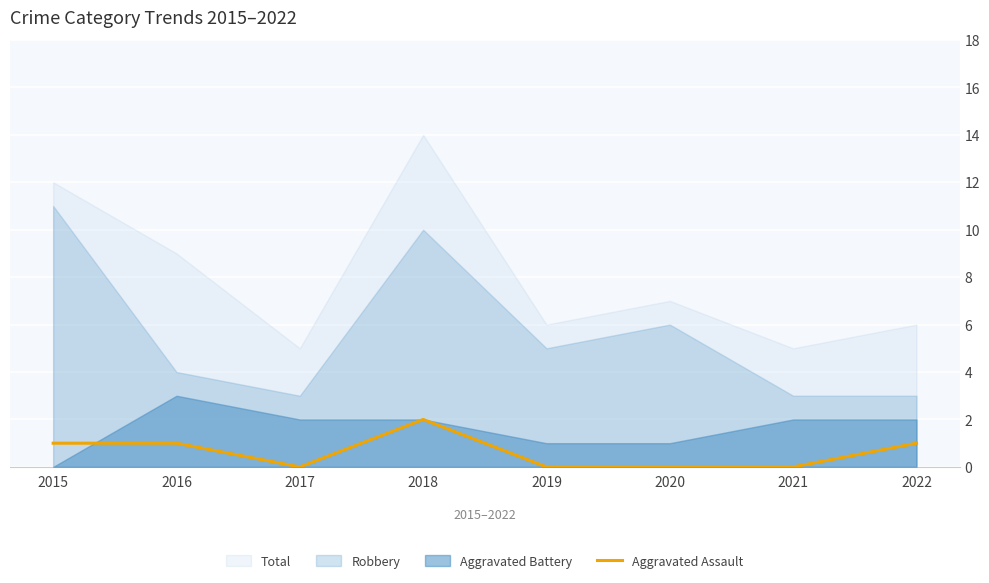

Which label corresponds to the largest value in the chart?

2018